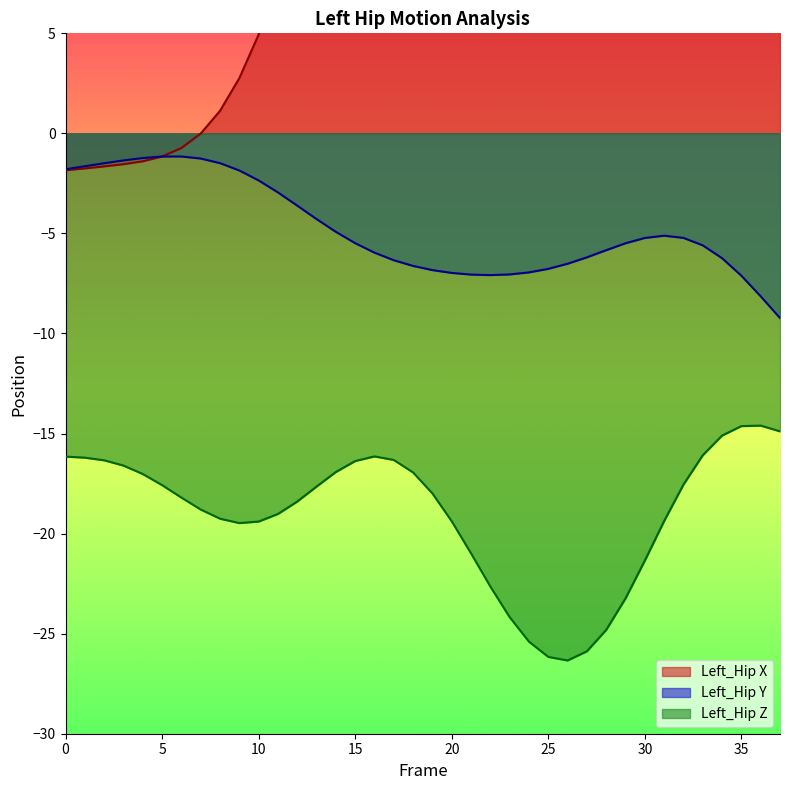

Which series changed the most between 13 and 17?

Left_Hip_X